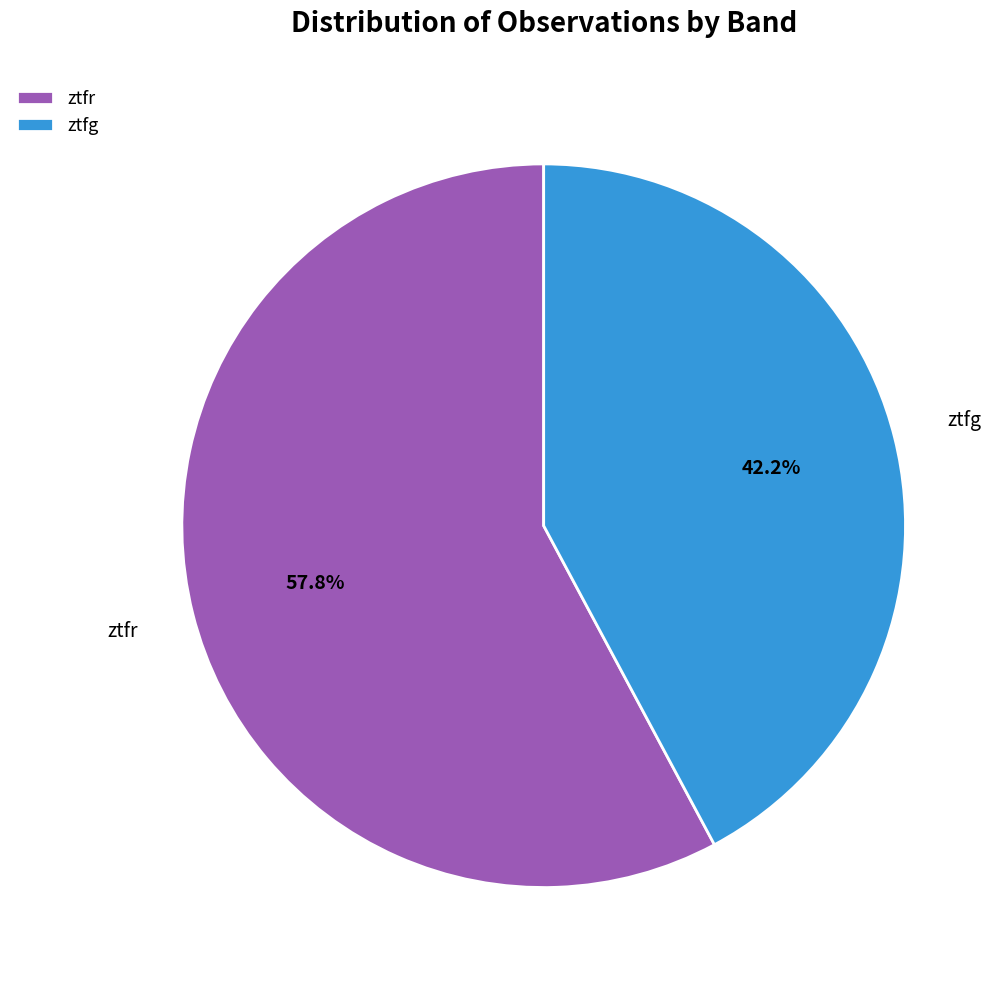

Is the sum of ztfg and ztfr greater than half?

Yes